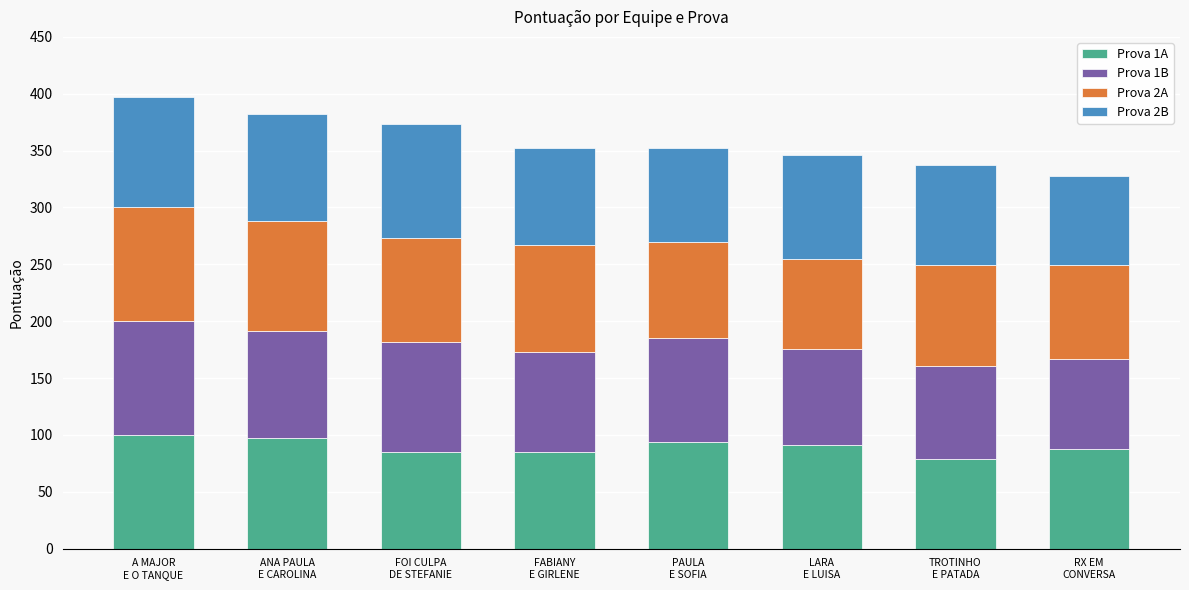

How many distinct data groups are displayed?

4